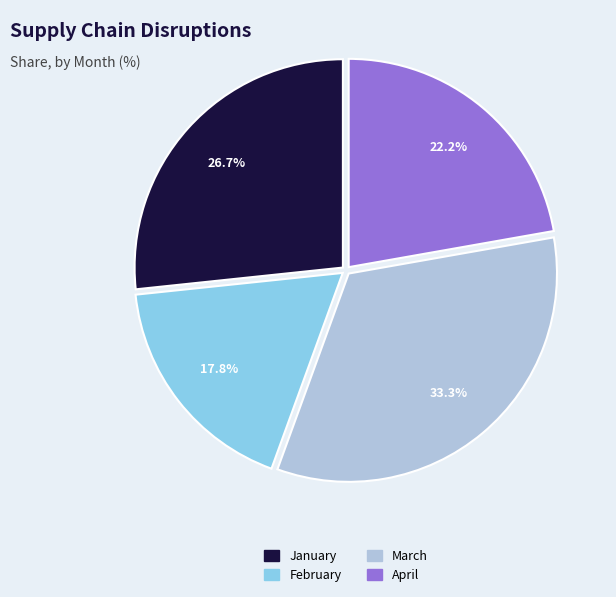

Does any single category account for the majority?

No